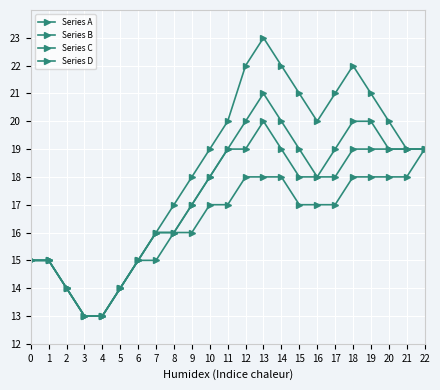

Count the number of categories in the chart.

23